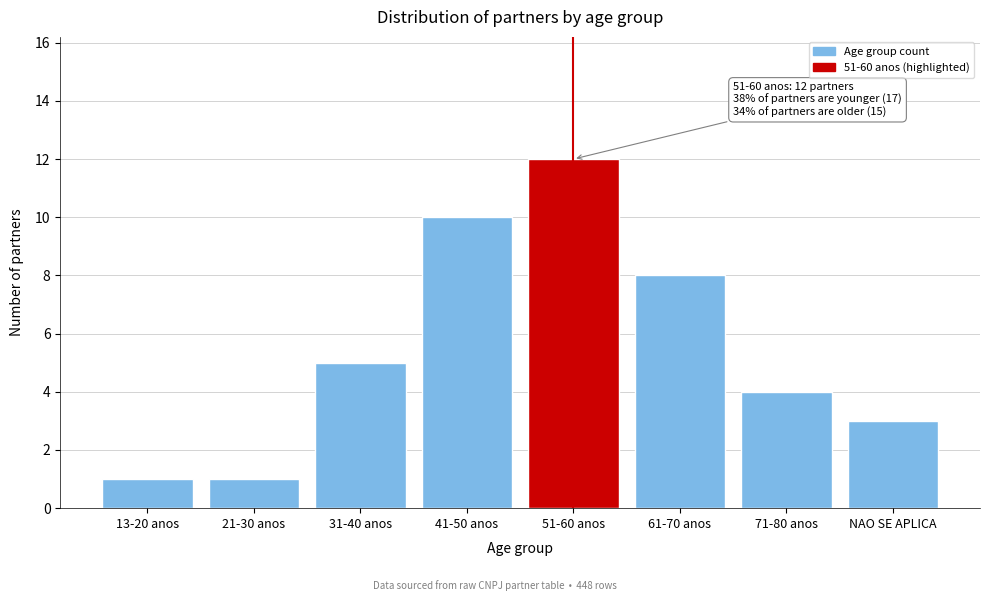

Reading left to right, transcribe all the data shown in this chart.

1	1	5	10	12	8	4	3